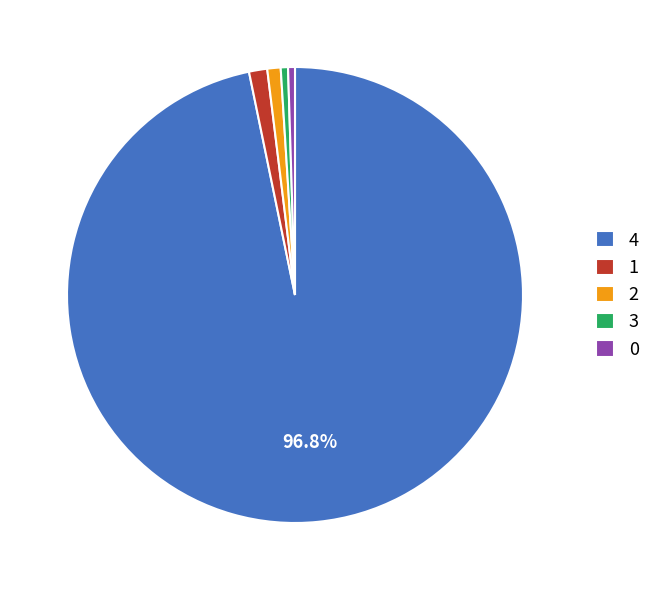

To the nearest percent, what is the combined percentage of 2 and 4?

98%